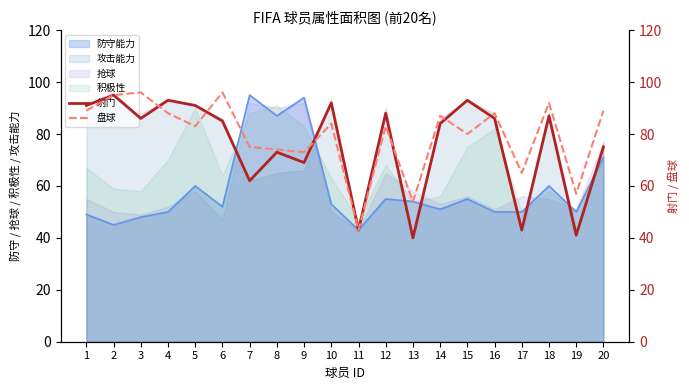

Reading right to left, what are all the values shown in this chart?

射门: 20=75	19=41	18=87	17=43	16=86	15=93	14=84	13=40	12=88	11=43	10=92	9=69	8=73	7=62	6=85	5=91	4=93	3=86	2=95	1=91
盘球: 20=89	19=57	18=92	17=65	16=88	15=80	14=87	13=54	12=83	11=43	10=84	9=73	8=74	7=75	6=96	5=83	4=88	3=96	2=95	1=89